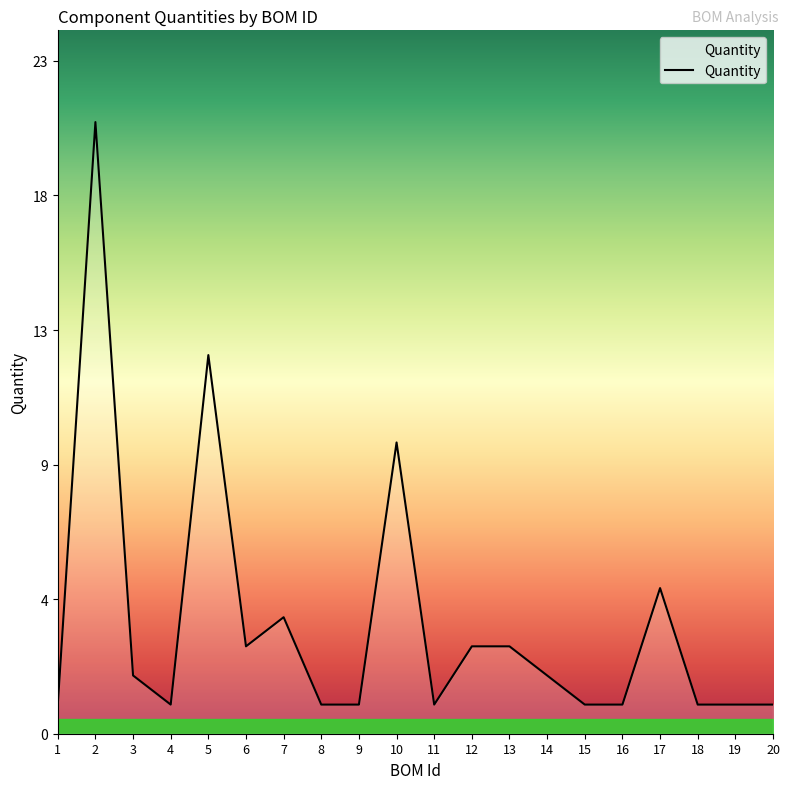

What is the difference between the second highest and minimum values?

12